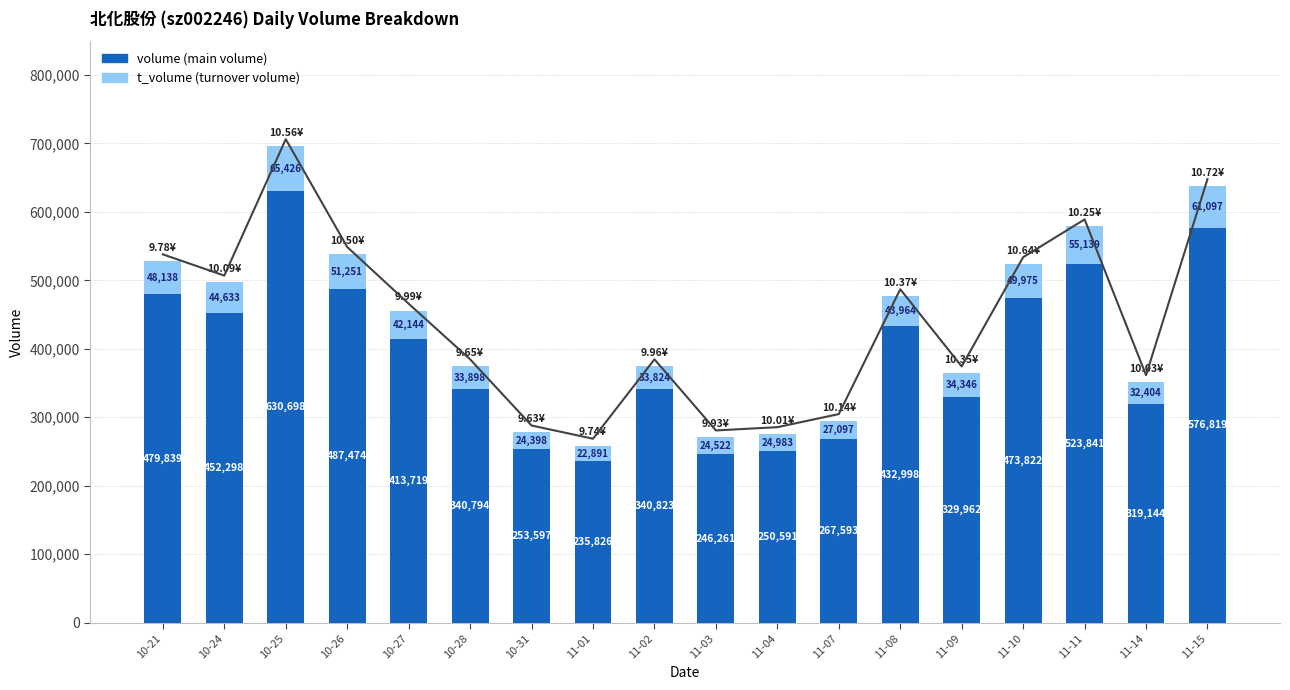

What is the difference between the second highest and minimum values in the t_volume (turnover) series?

38206